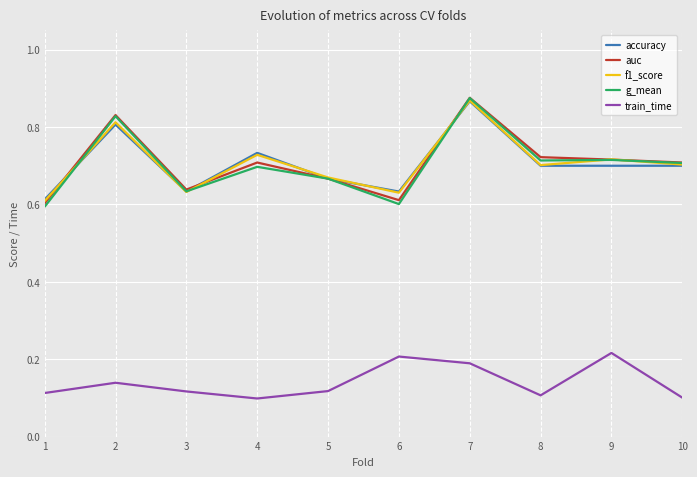

True or false: g_mean and train_time cross at least once.

False